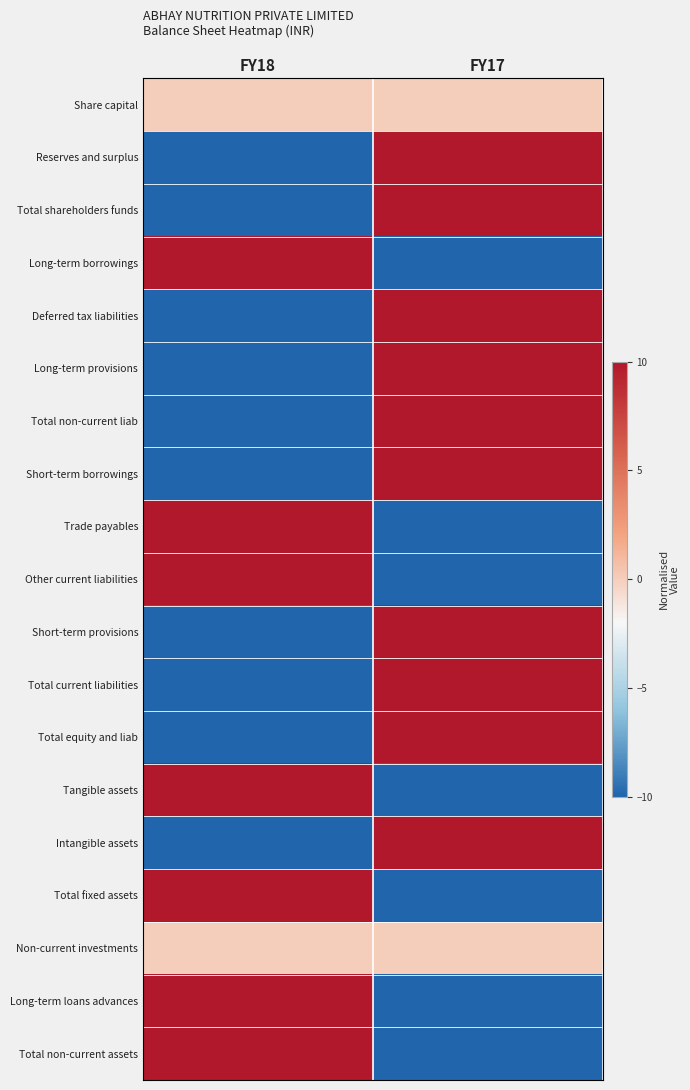

What is the maximum value shown in the chart?

10